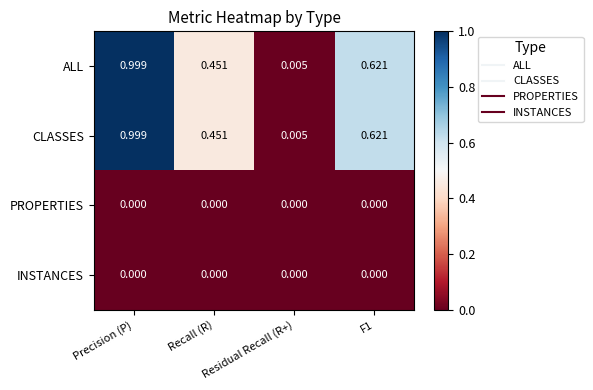

Where is CLASSES nearest to the value 0?

Residual Recall (R+)